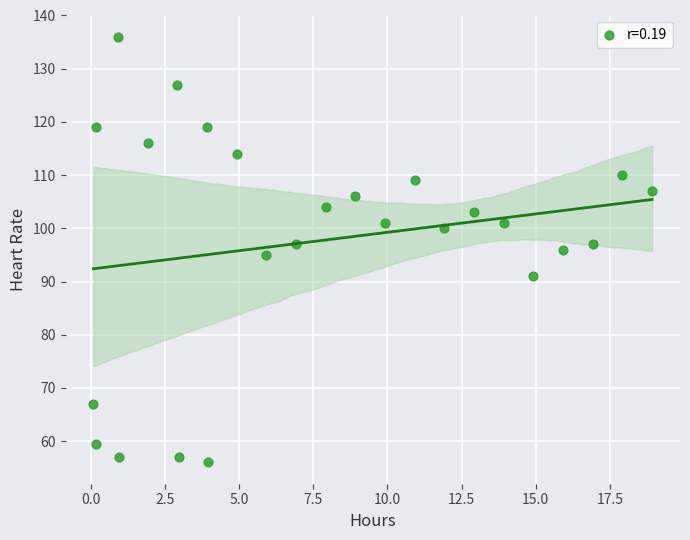

What is the range of Y values (max minus min)?

80.0